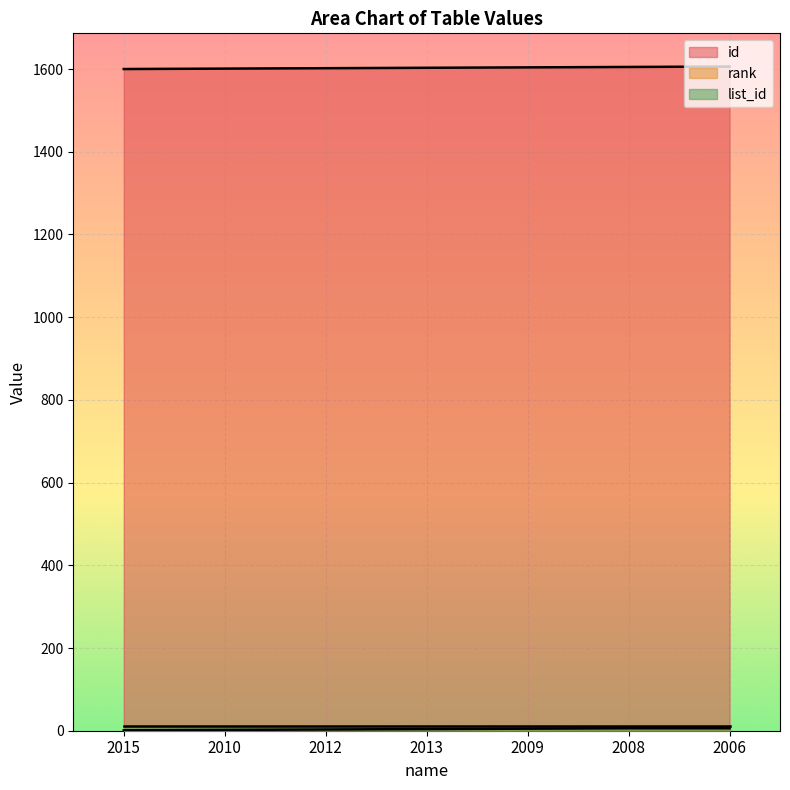

How many values in the id series are below 1603?

3